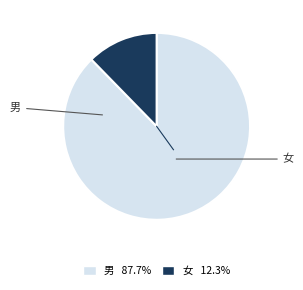

Is 女 the majority of the pie?

No